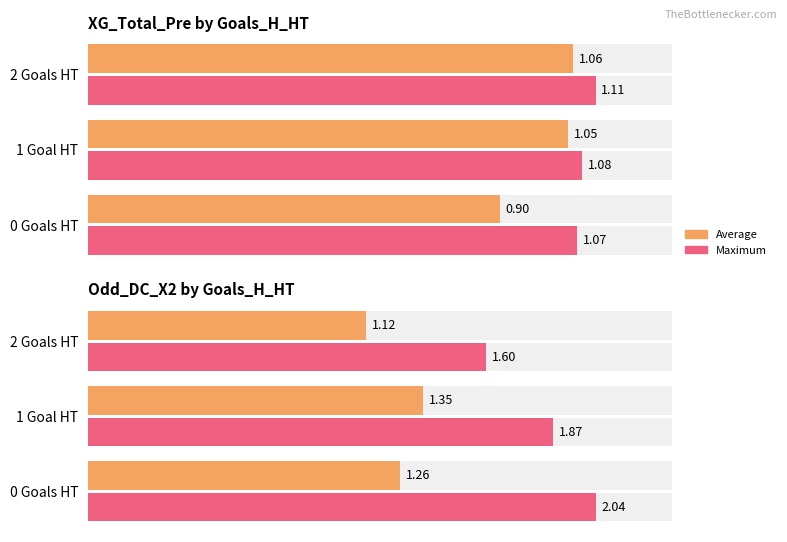

Which series has the largest total across all categories?

Maximum